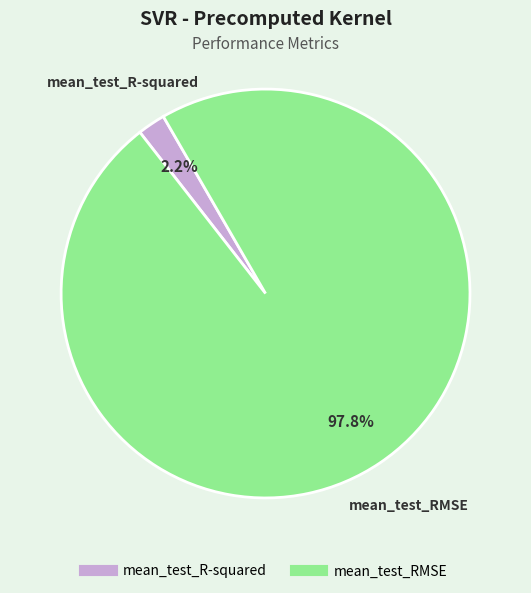

Rank the categories by value from highest to lowest.

mean_test_RMSE, mean_test_R-squared